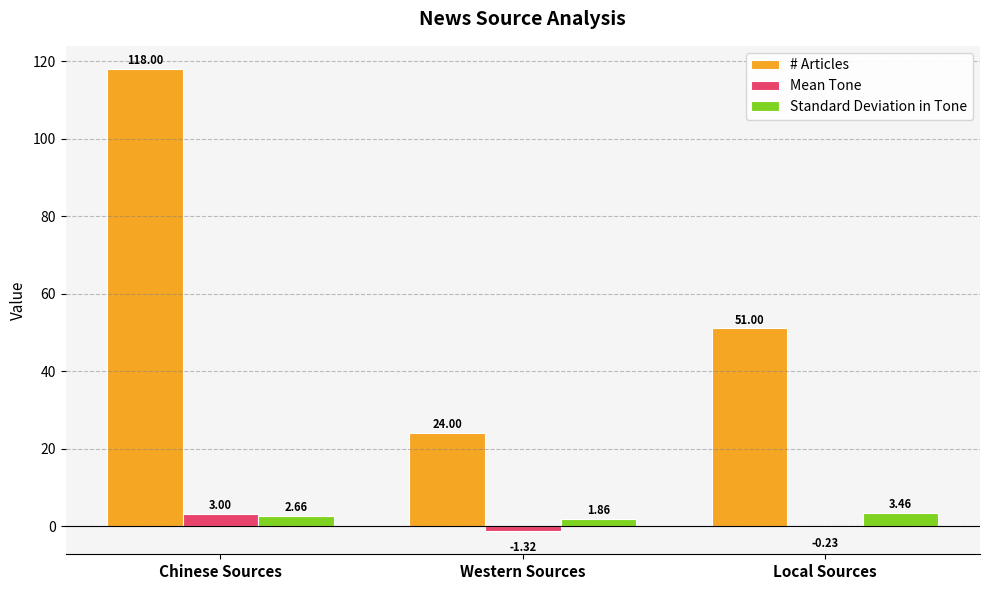

Which series has the widest spread of values?

# Articles